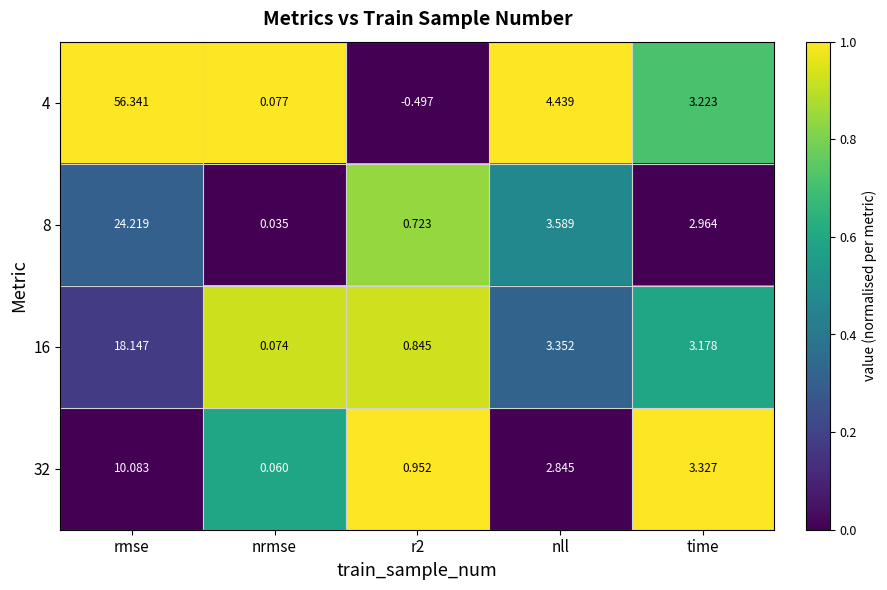

What is the difference between the highest and lowest values at time?

0.4